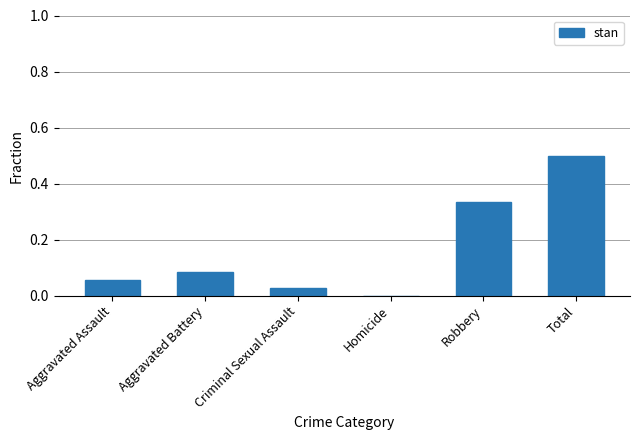

True or false: the data shows 0.0 at Aggravated Battery.

False